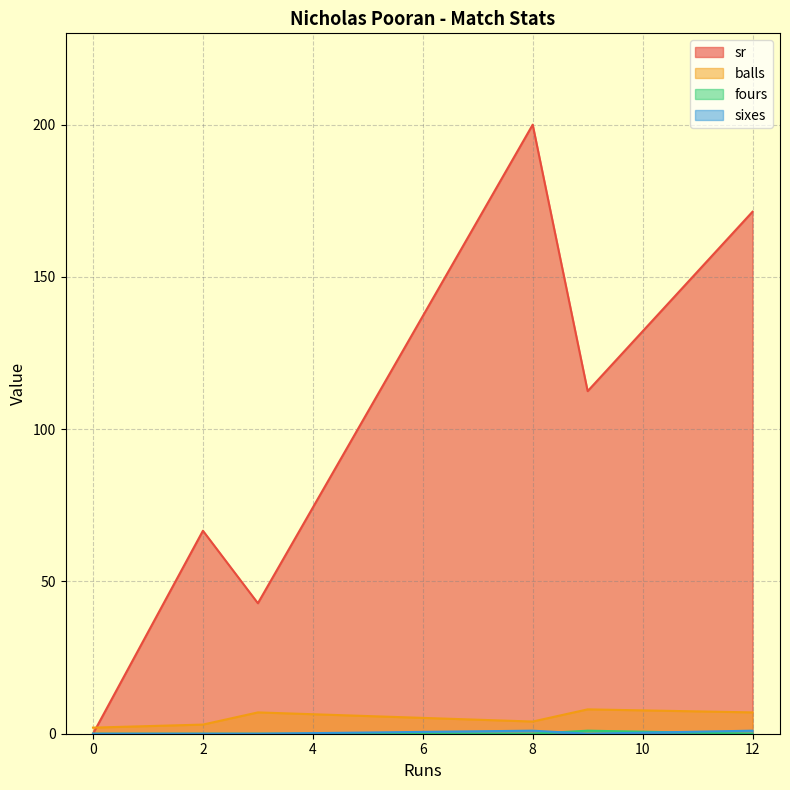

Is it true that fours equals -0.6 at 0?

False